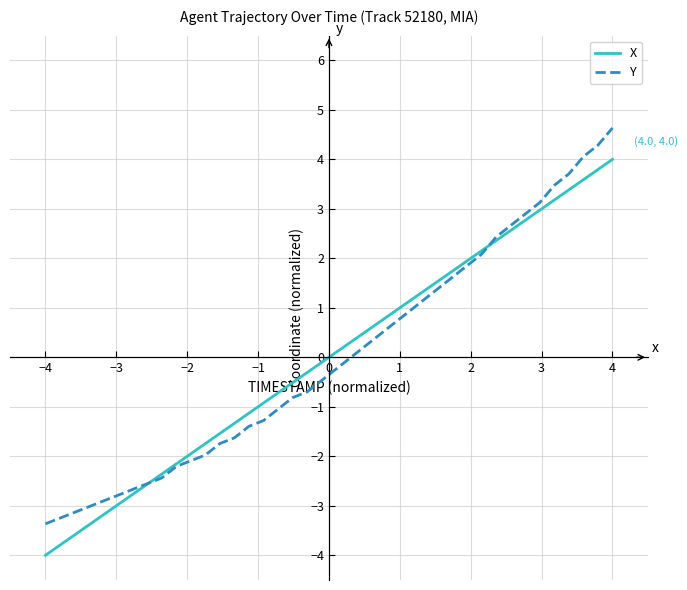

How many categories are shown in the chart?

40